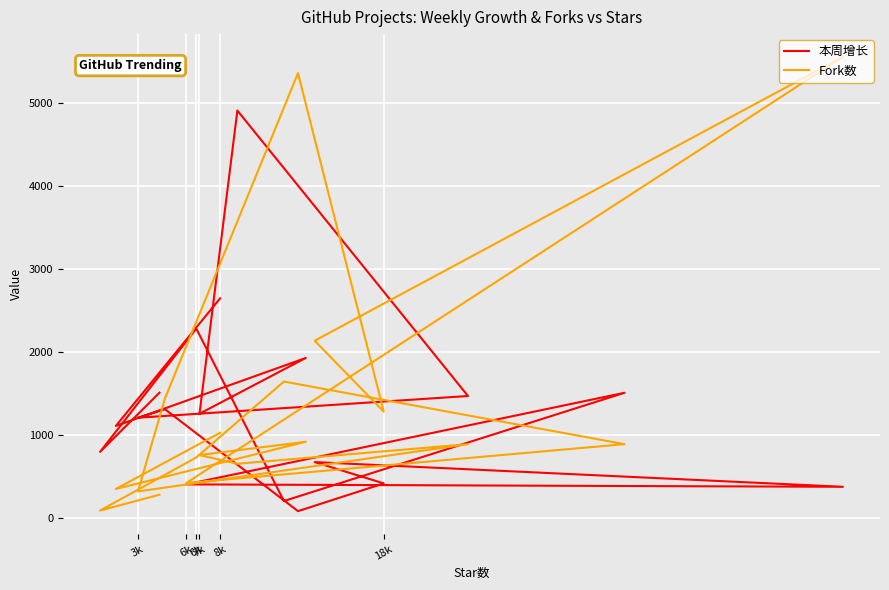

What is the difference between the maximum and minimum values in the 本周增长 series?

4819